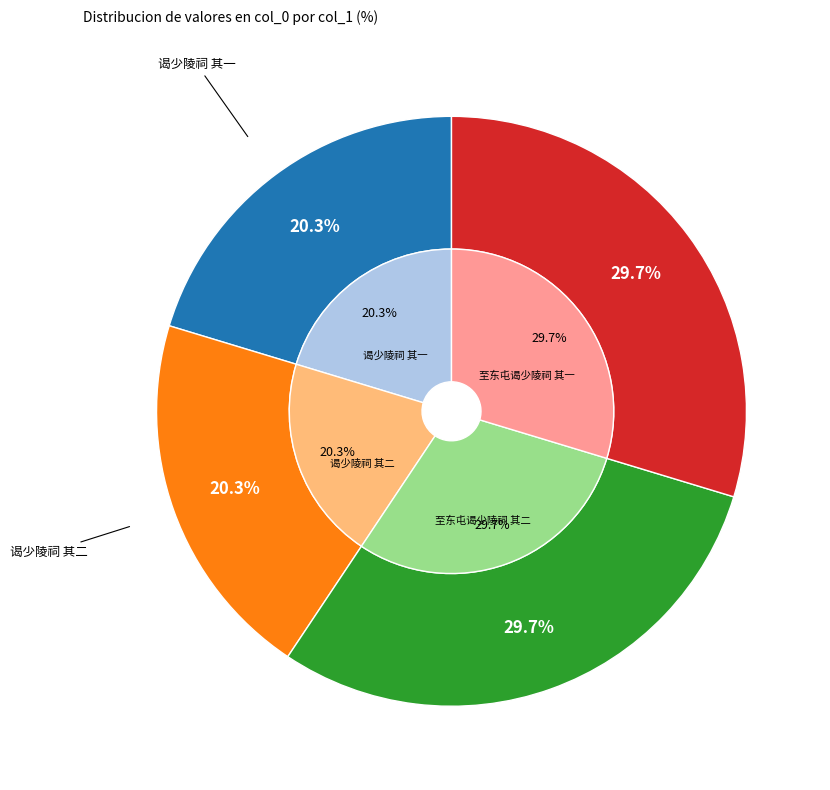

Does any single category account for the majority?

No